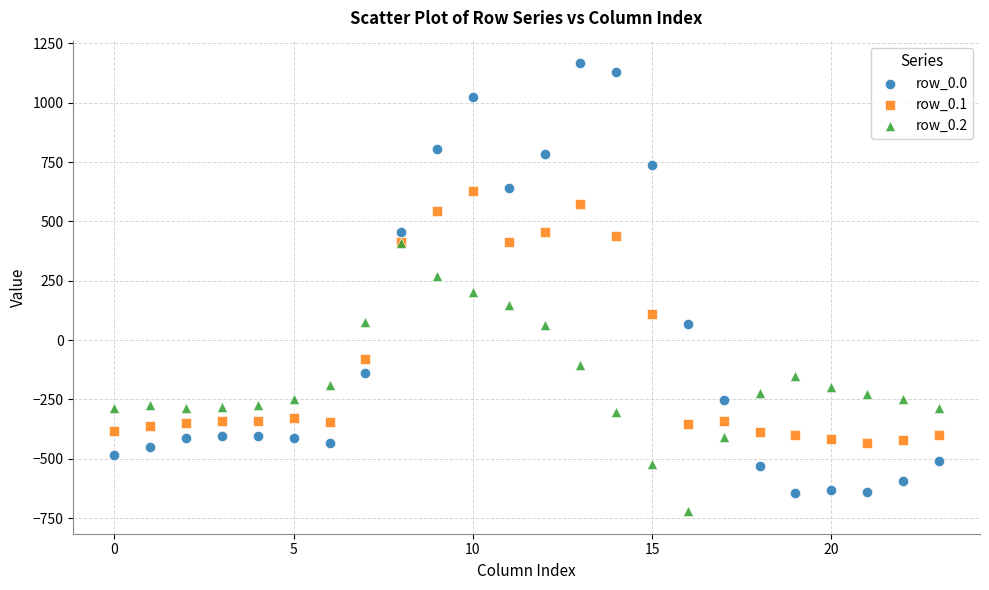

Which series has the widest spread of Y values?

row_0.0